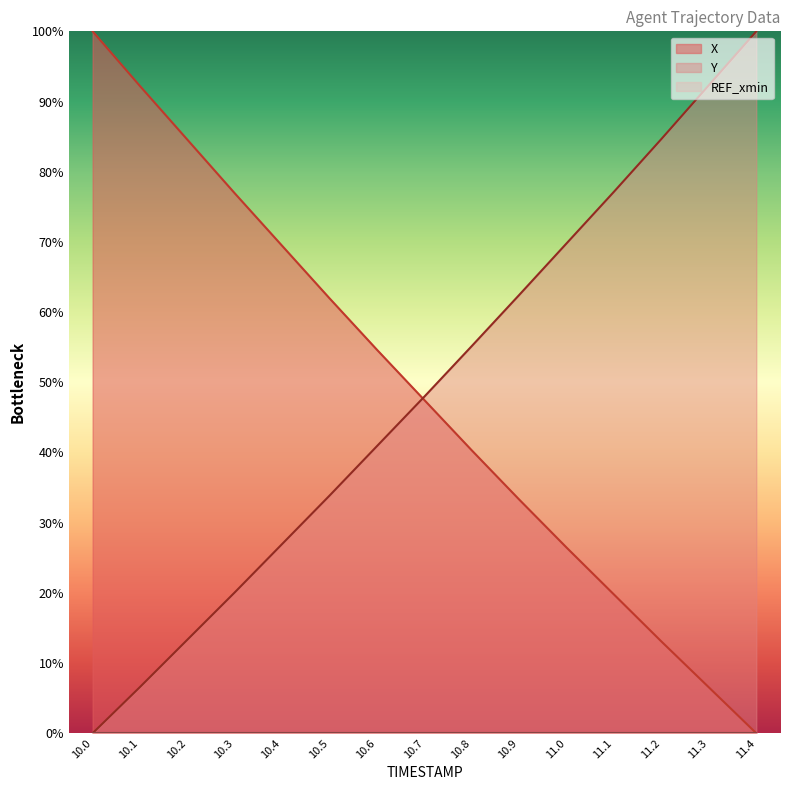

At which label is Y closest to 50?

10.7